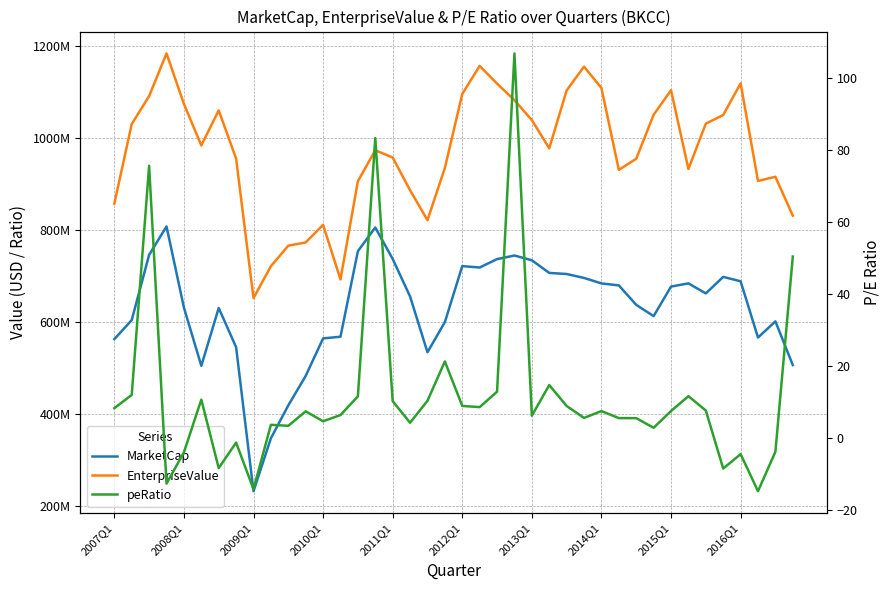

Does the chart have visible grid lines?

Yes